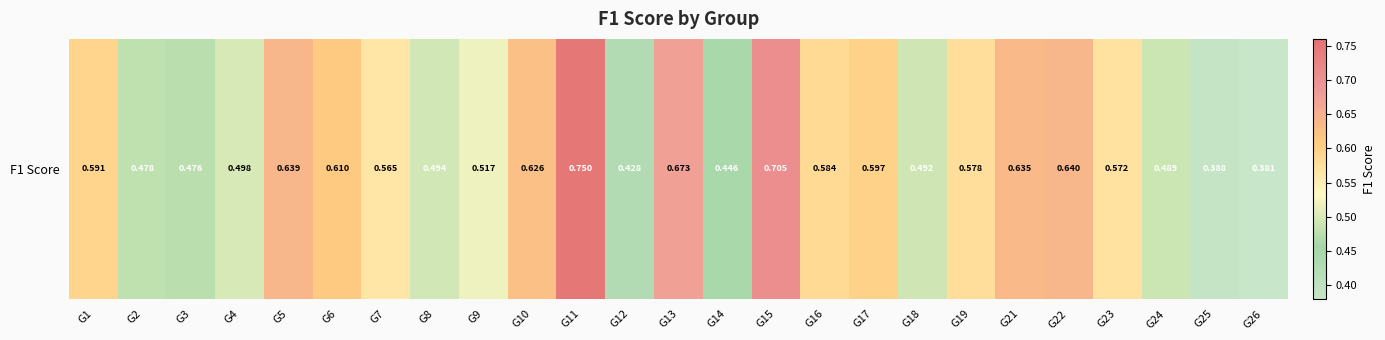

The chart shows a value of 0.6 at G12. True or false?

False